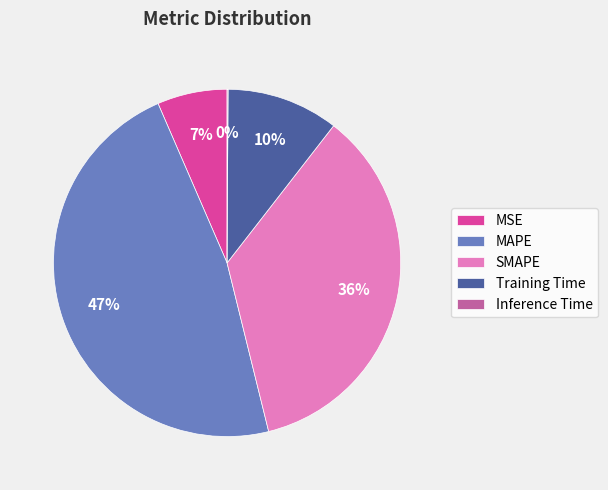

Combined, do MAPE and SMAPE account for over 50%?

Yes